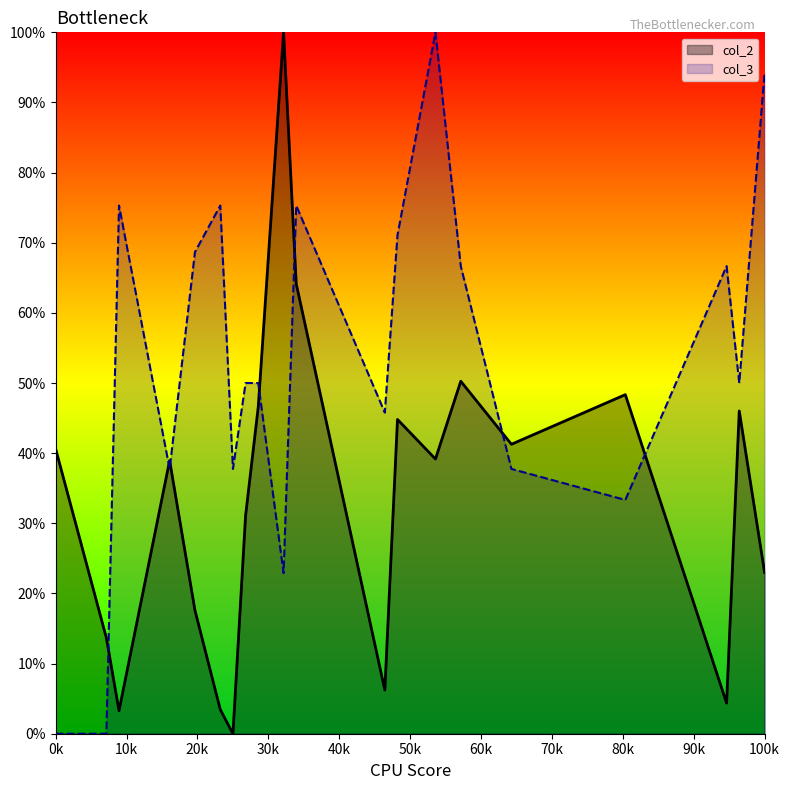

How many times do col_2 and col_3 cross each other?

7